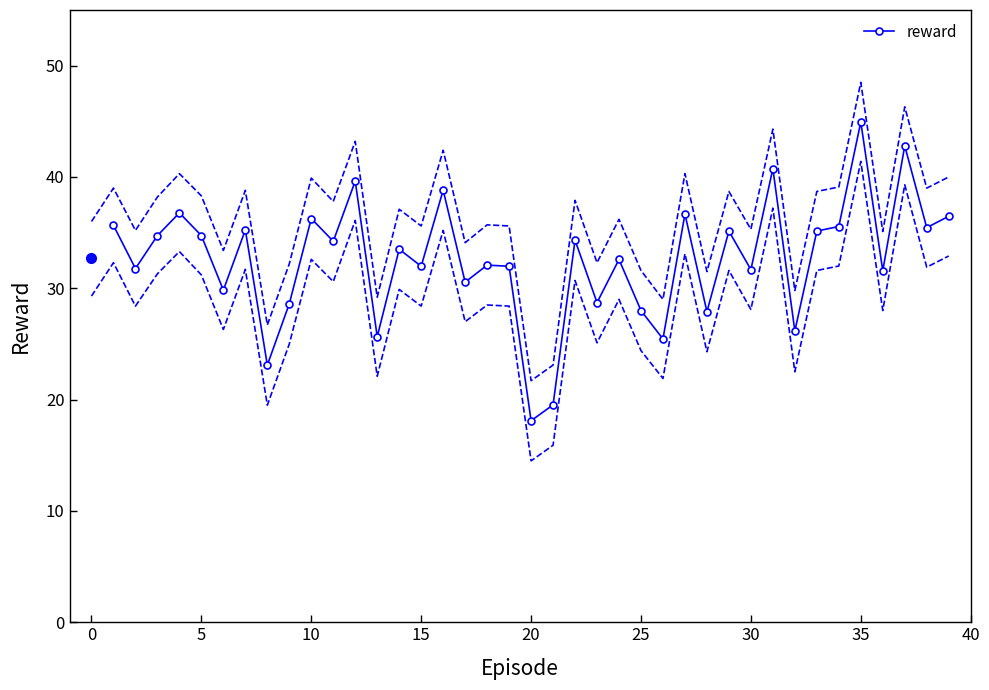

Reading left to right, extract all data points from this chart.

35.7	31.8	34.7	36.8	34.7	29.8	35.2	23.1	28.6	36.3	34.2	39.6	25.7	33.5	32.0	38.8	30.6	32.1	32.0	18.1	19.5	34.3	28.7	32.6	28.0	25.4	36.7	27.9	35.1	31.7	40.8	26.2	35.1	35.6	44.9	31.6	42.8	35.4	36.5